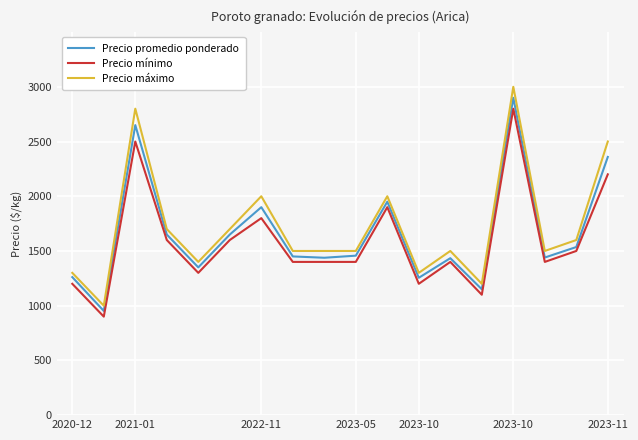

True or false: Precio máximo and Precio mínimo intersect in this chart.

False